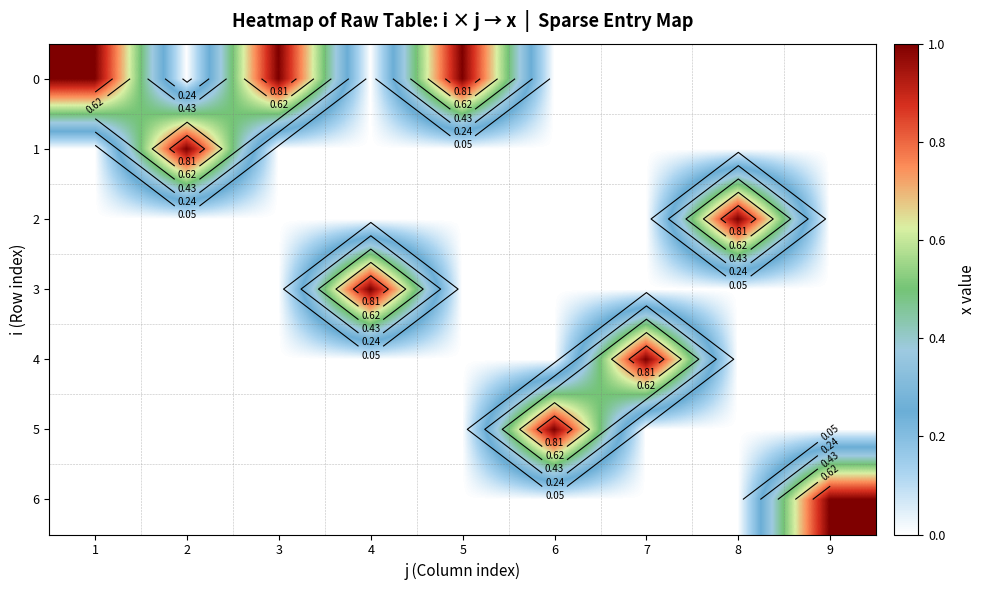

What is the maximum value for 0?

1